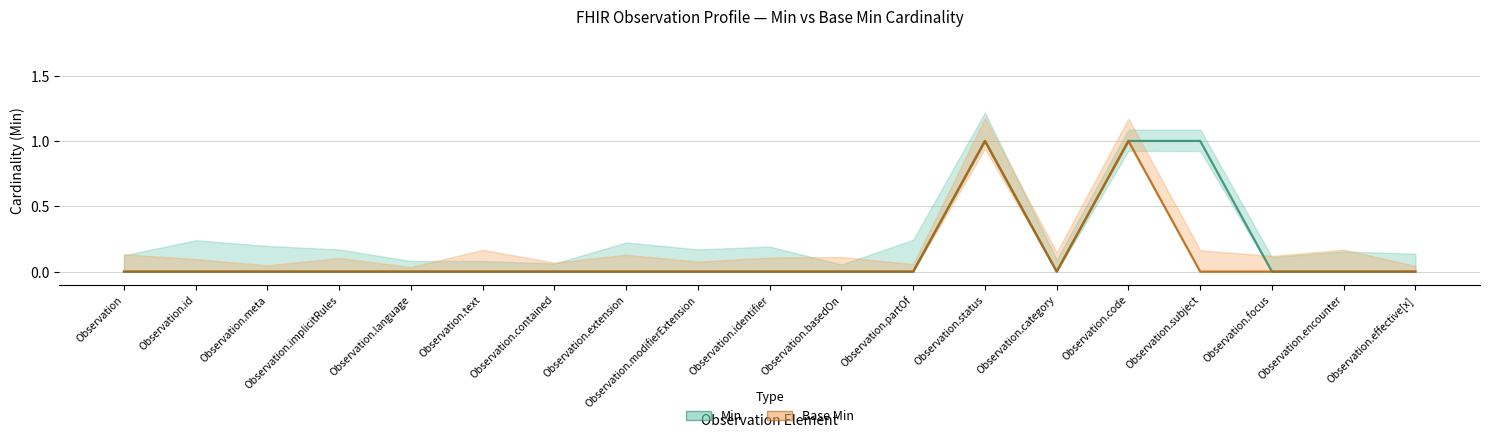

What is the value of the Min point at the 13th from the left?

1